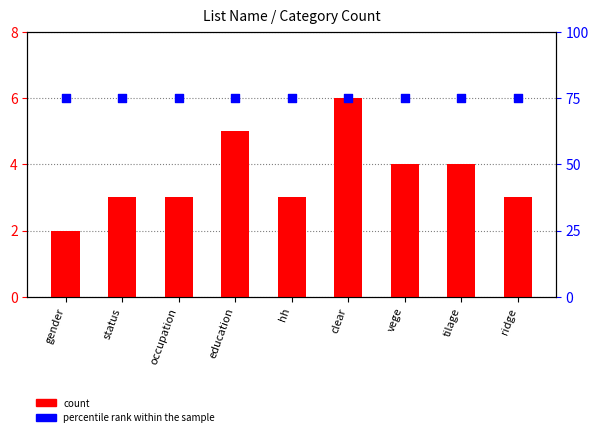

Which series contains the lowest Y value?

count